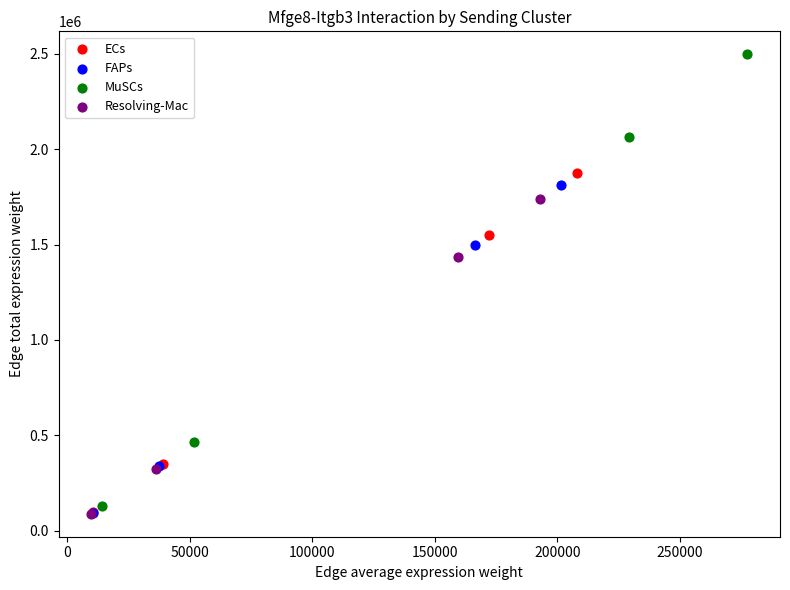

What are all the series names shown in the legend?

ECs, FAPs, MuSCs, Resolving-Mac